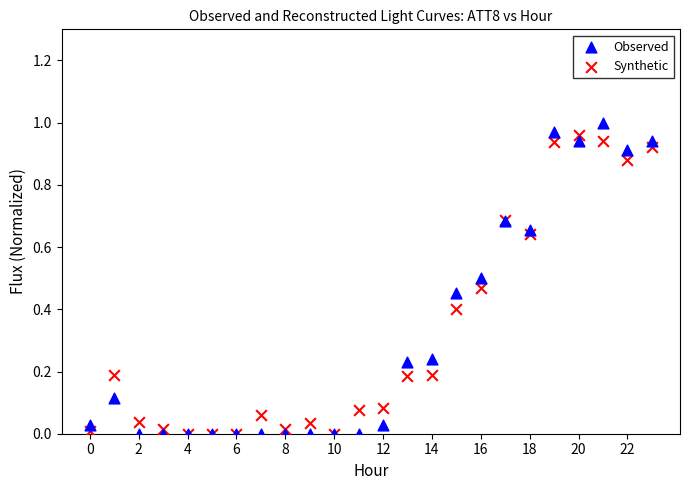

Which series contains the highest Y value?

Observed